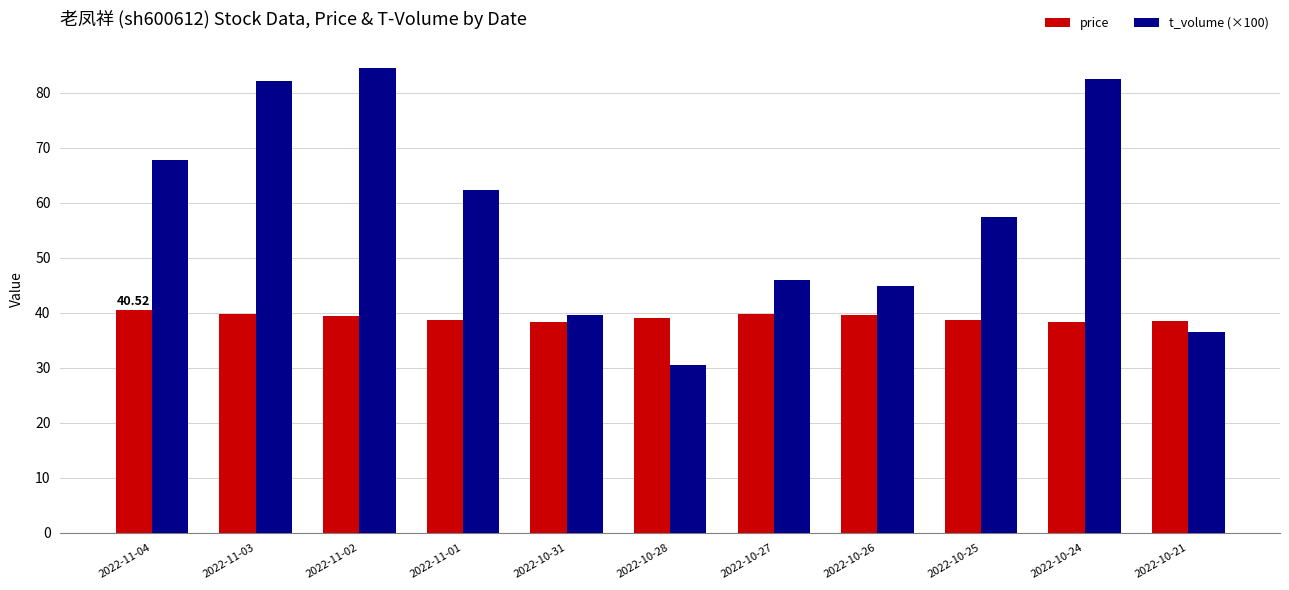

Are the bars horizontal?

No